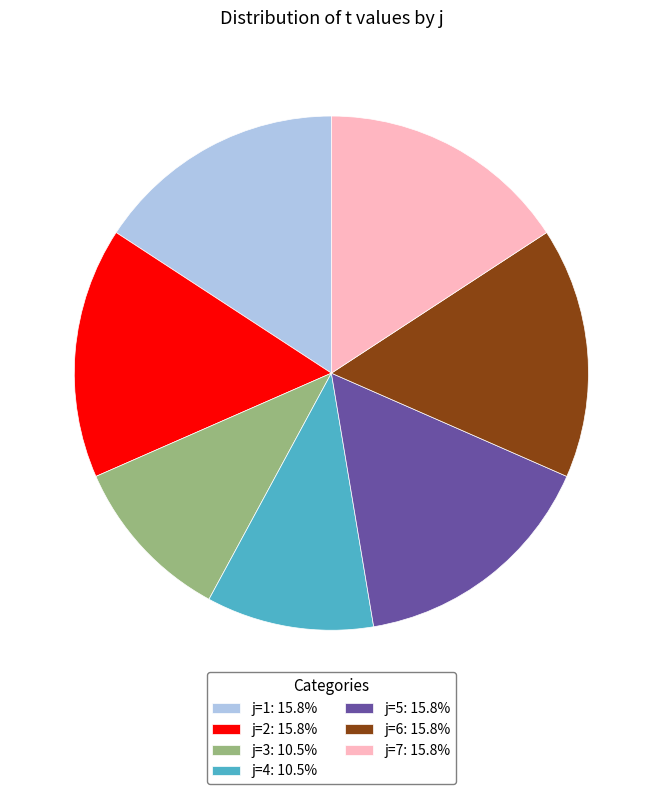

Combined, do j=4: 10.5% and j=6: 15.8% account for over 50%?

No